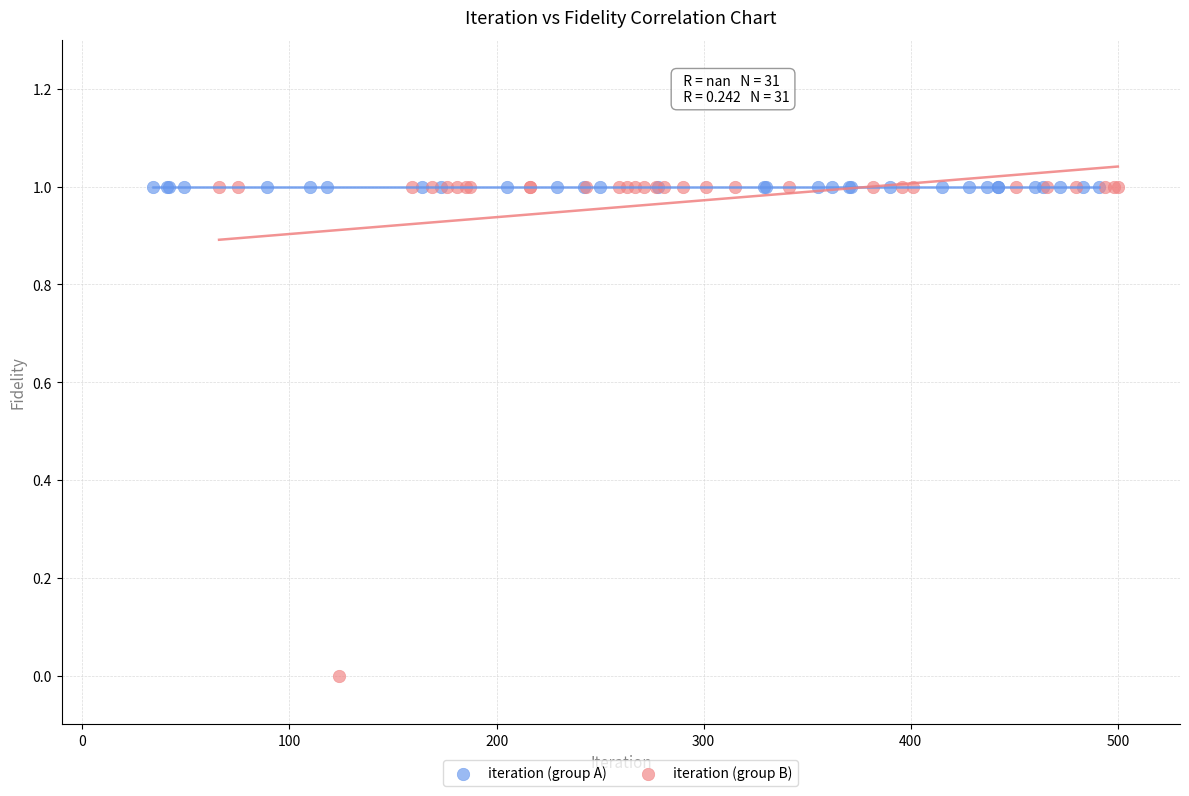

Which series contains the lowest Y value?

iteration (group B)